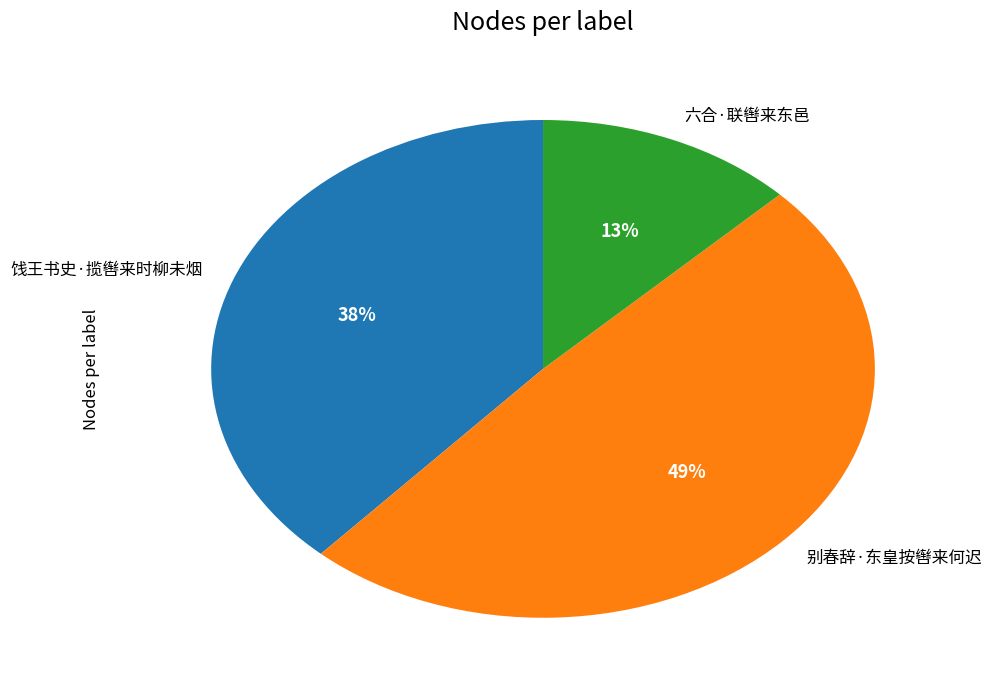

Count the number of slices in the pie.

3